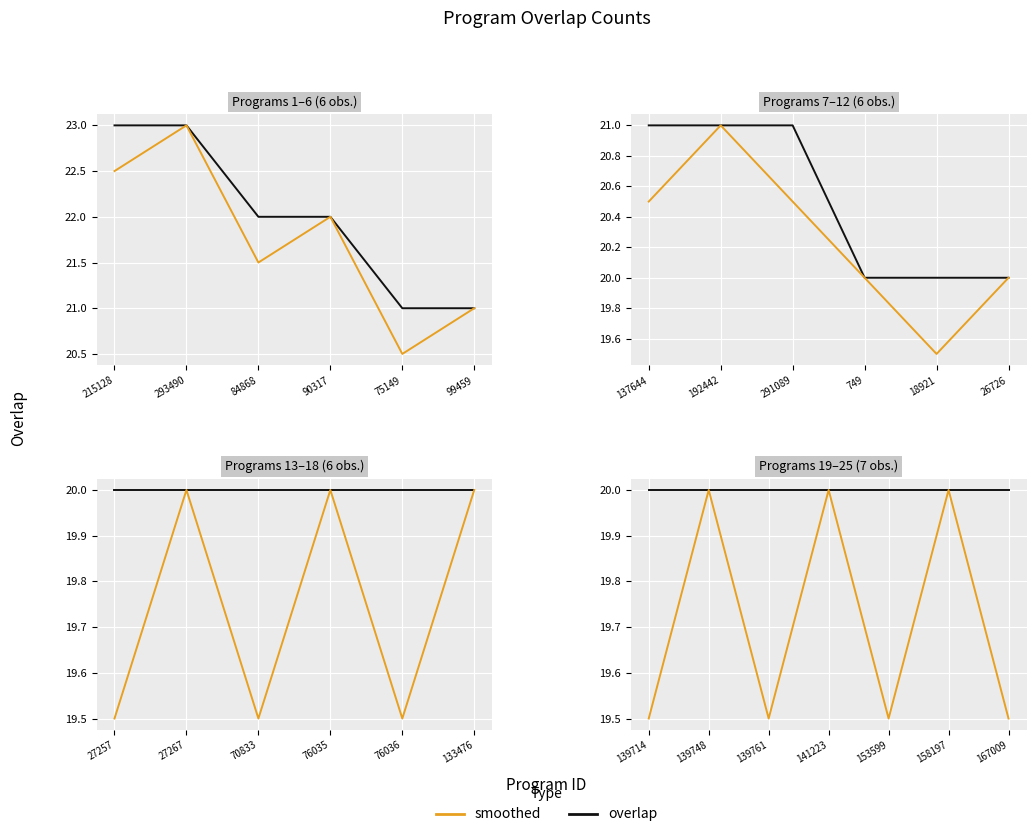

Count the smoothed values in the range 19 to 20.

7